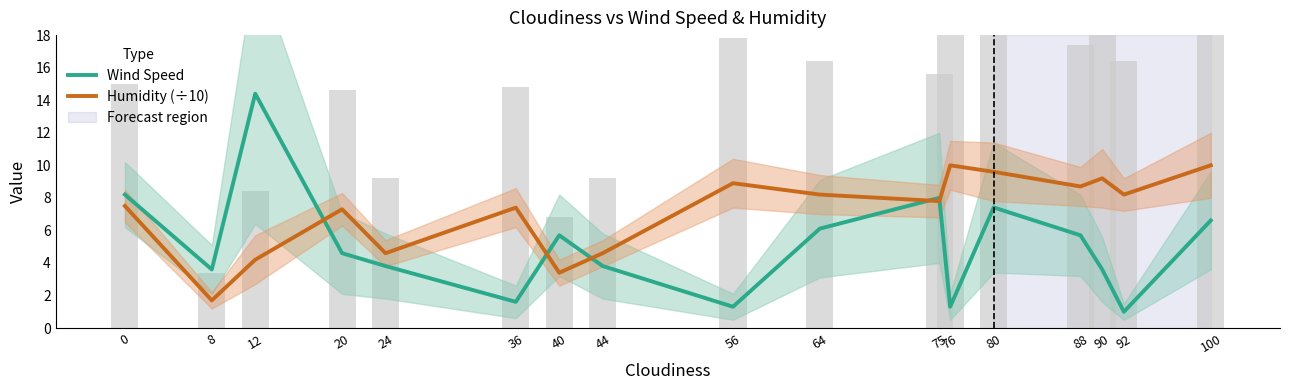

Which series has the largest range (max minus min)?

Wind Speed